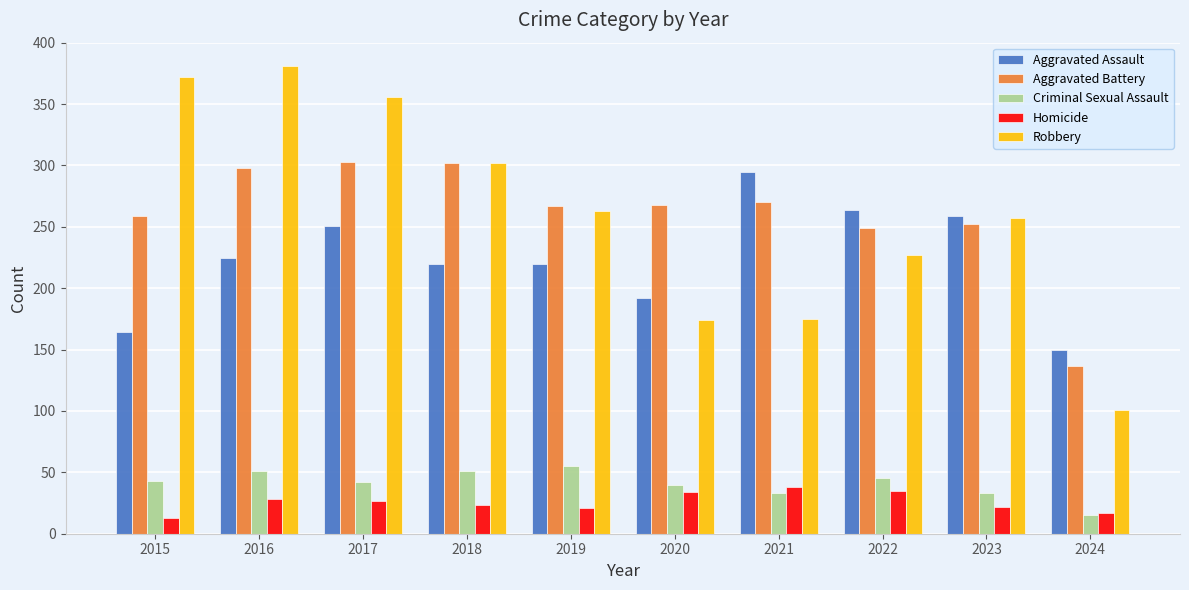

How many groups of bars are there?

10